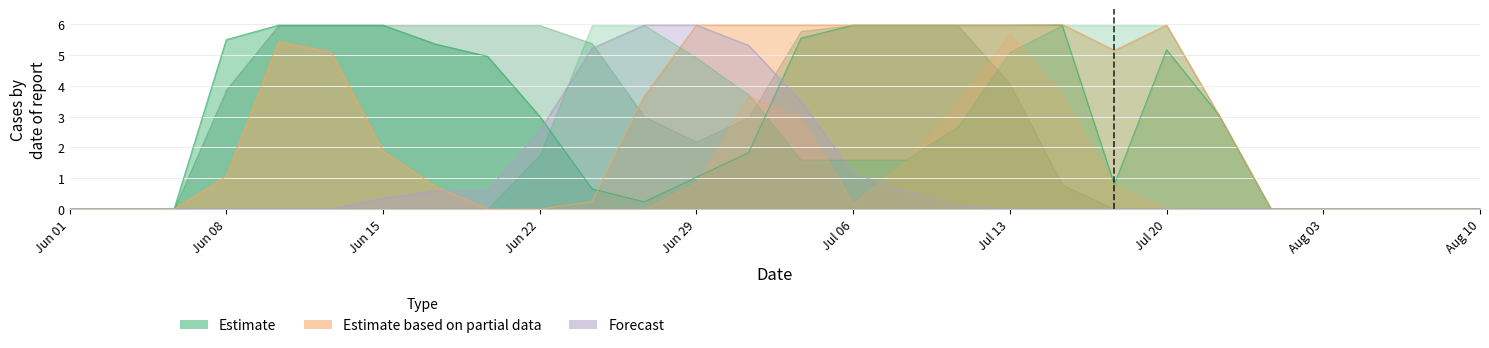

Which category has the highest value across all series?

19